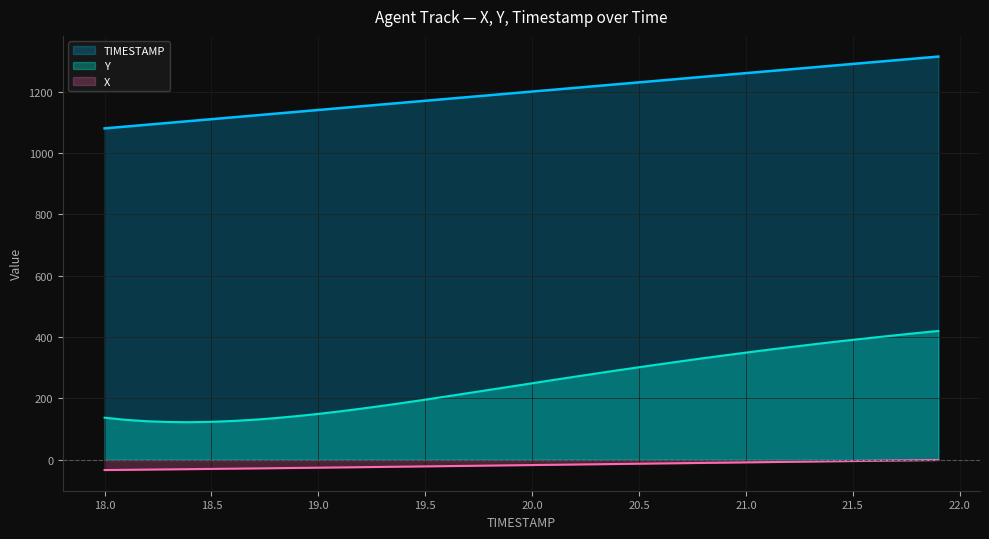

What is the label of the 21st point from the left?

20.0